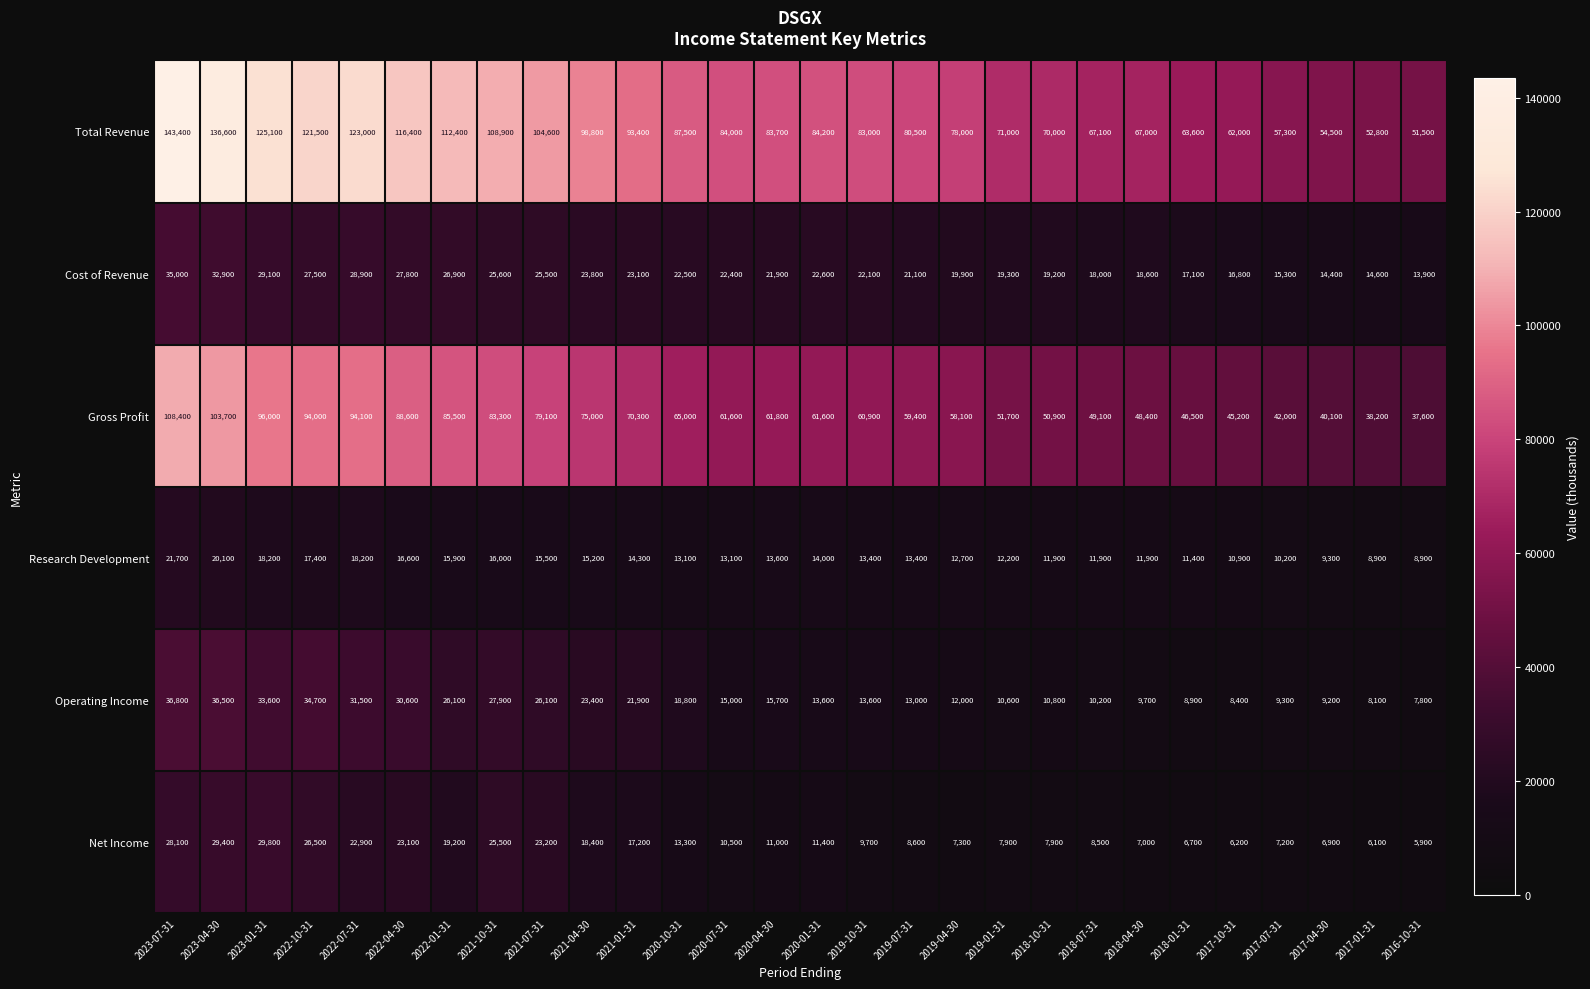

Which category has the highest value across all series?

2023-07-31